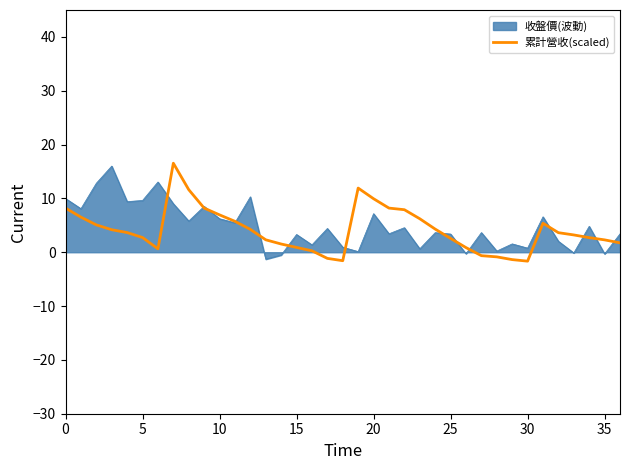

What is the minimum value shown in the chart?

-1.7